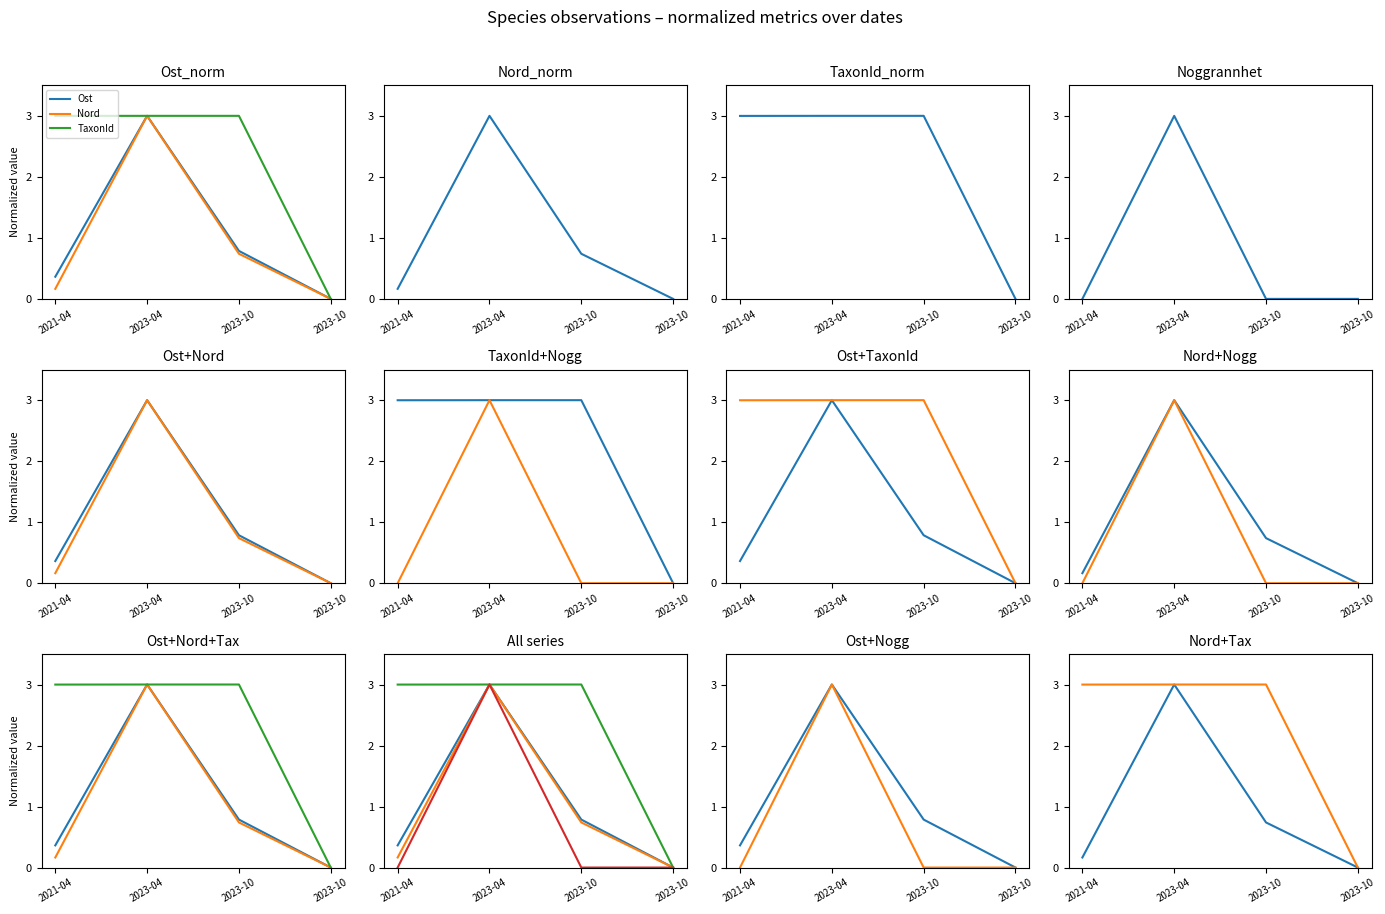

What is the sum of the Nord values at 2023-04 and 2023-10?

3.7